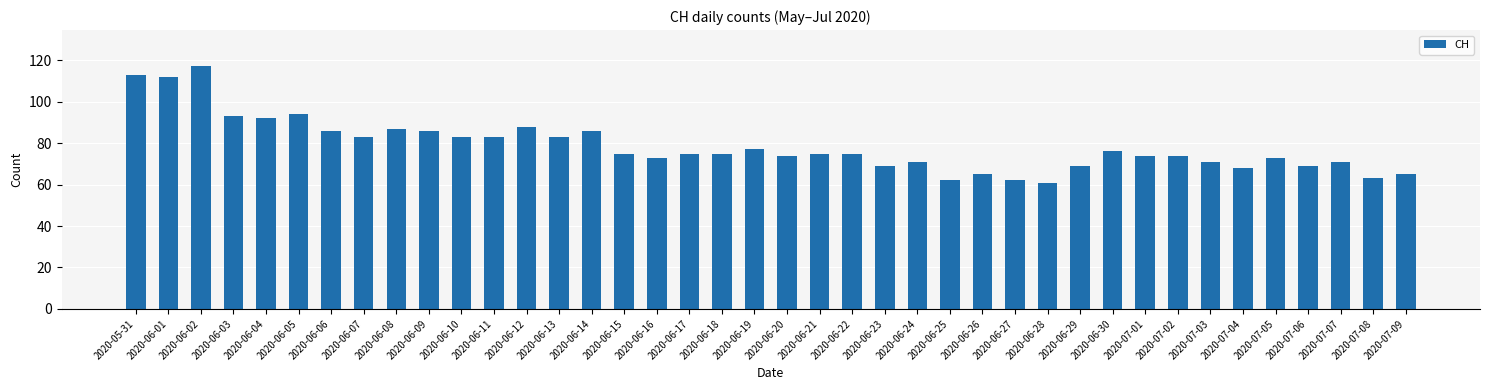

What position from the left is 2020-07-08?

39